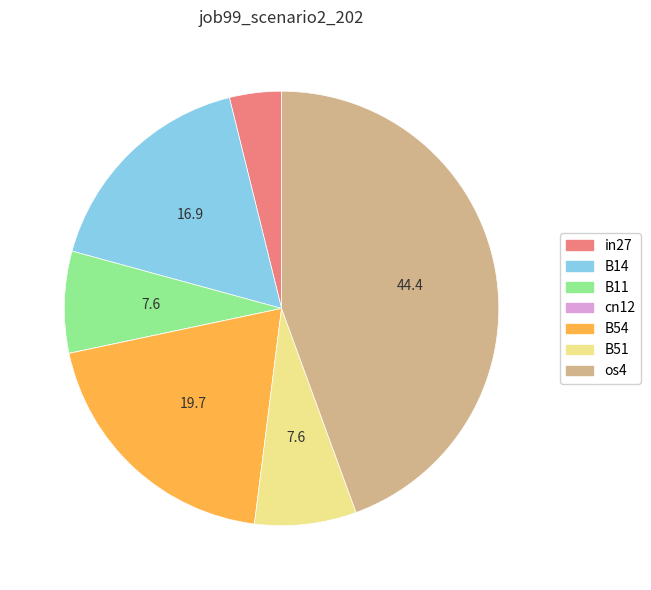

Is the sum of os4 and B54 greater than half?

Yes